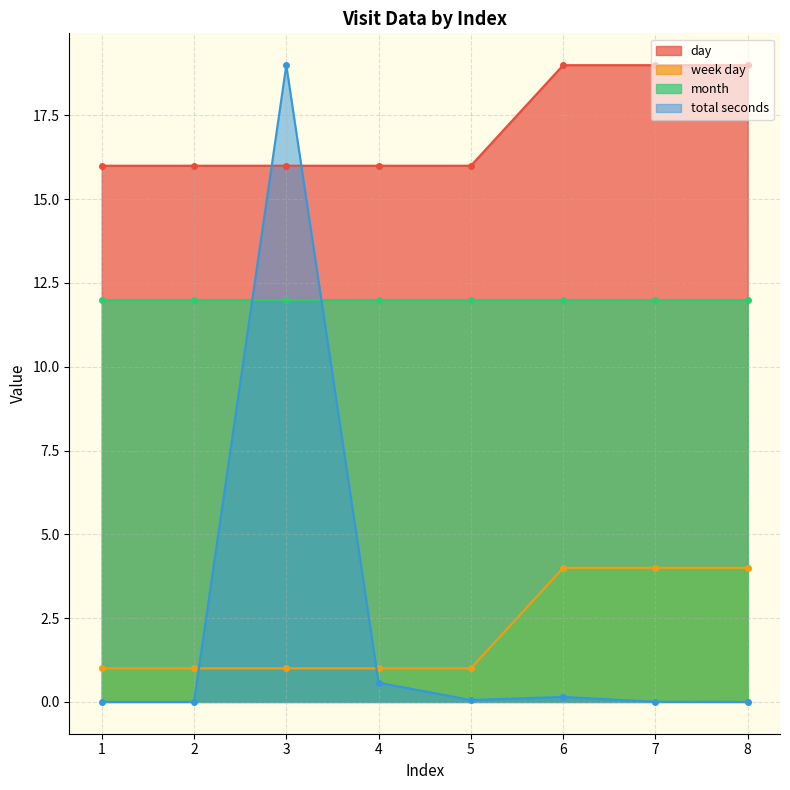

What is the sum of the day values at 5 and 3?

32.0